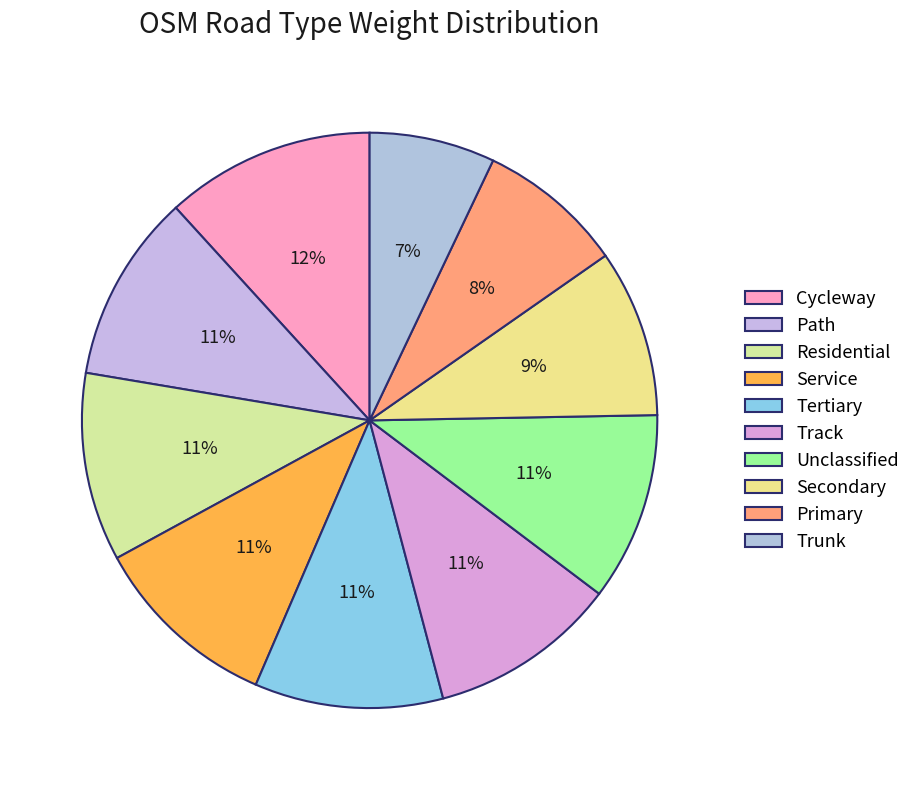

Rank the categories by value from lowest to highest.

Trunk, Primary, Secondary, Path, Residential, Service, Tertiary, Track, Unclassified, Cycleway